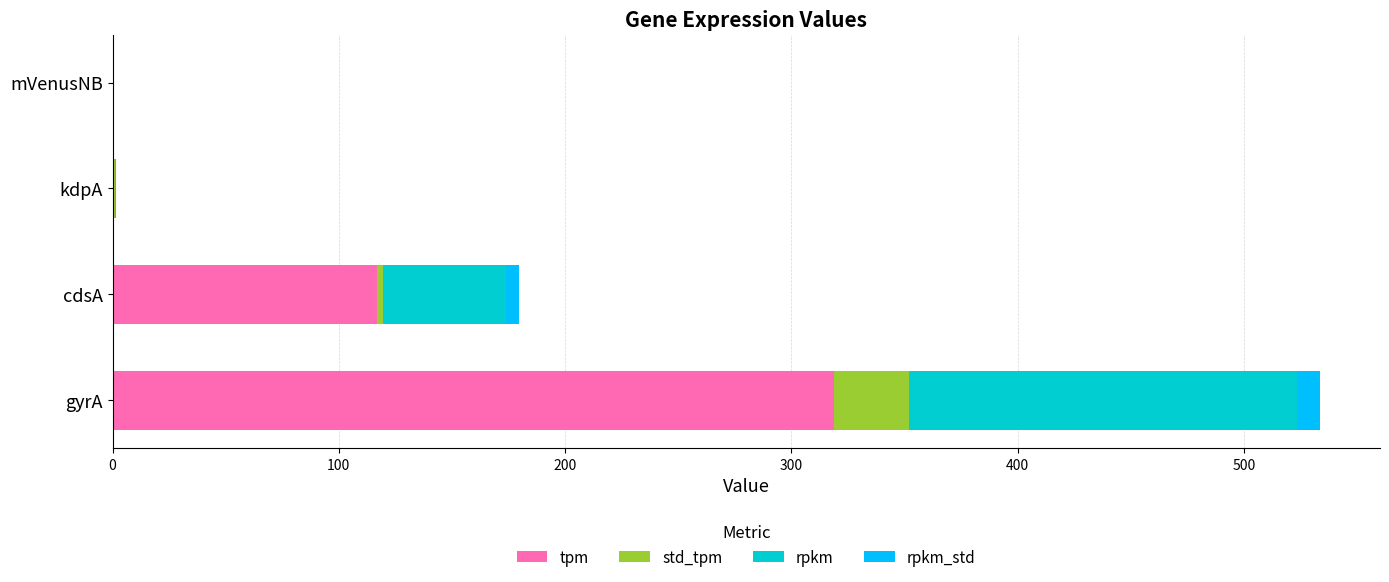

Is it true that tpm equals 319.0 at gyrA?

True